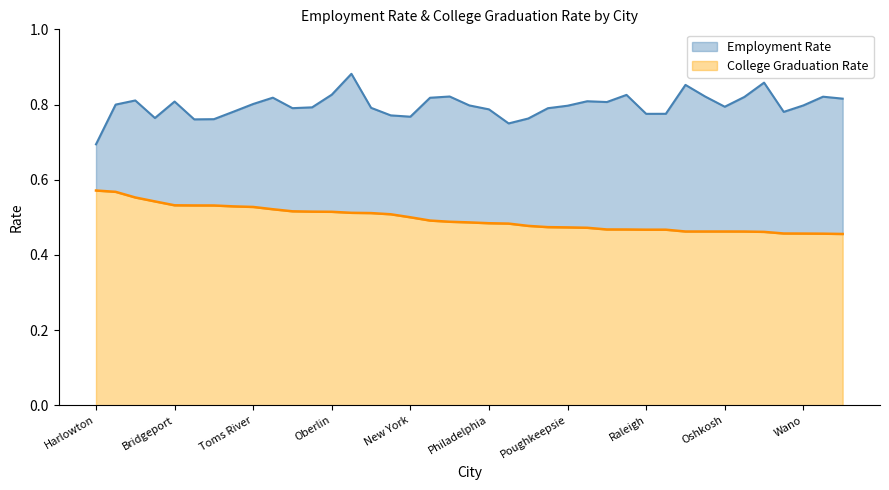

True or false: Employment Rate and College Graduation Rate cross at least once.

False